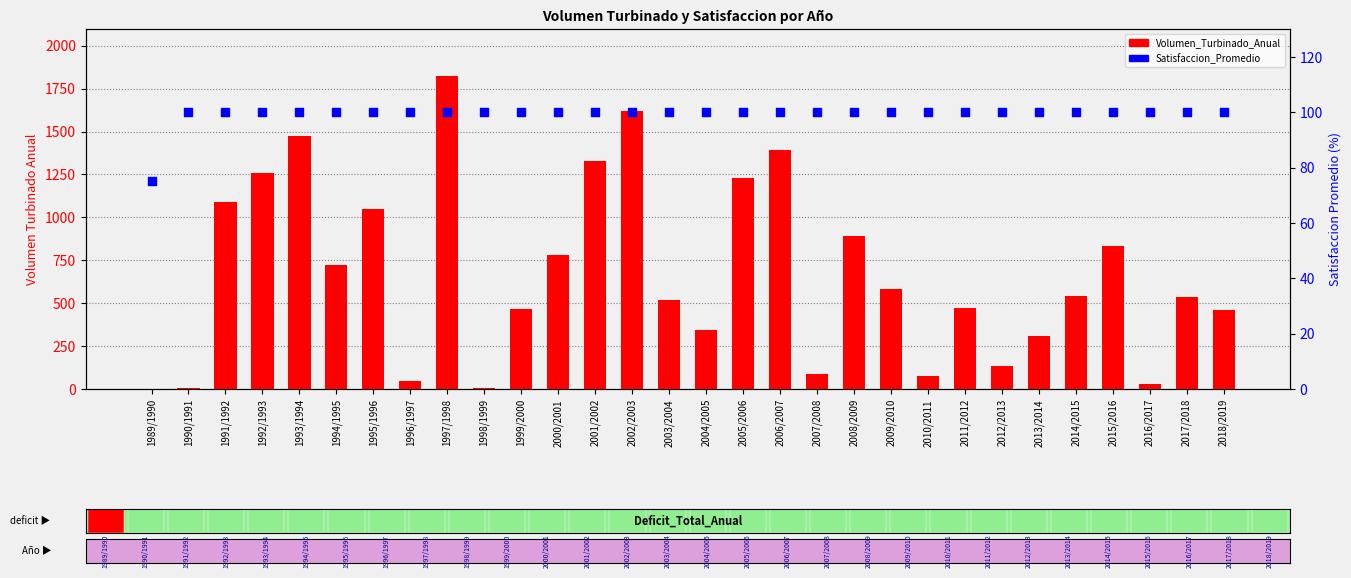

Which series has the largest total across all categories?

Volumen_Turbinado_Anual